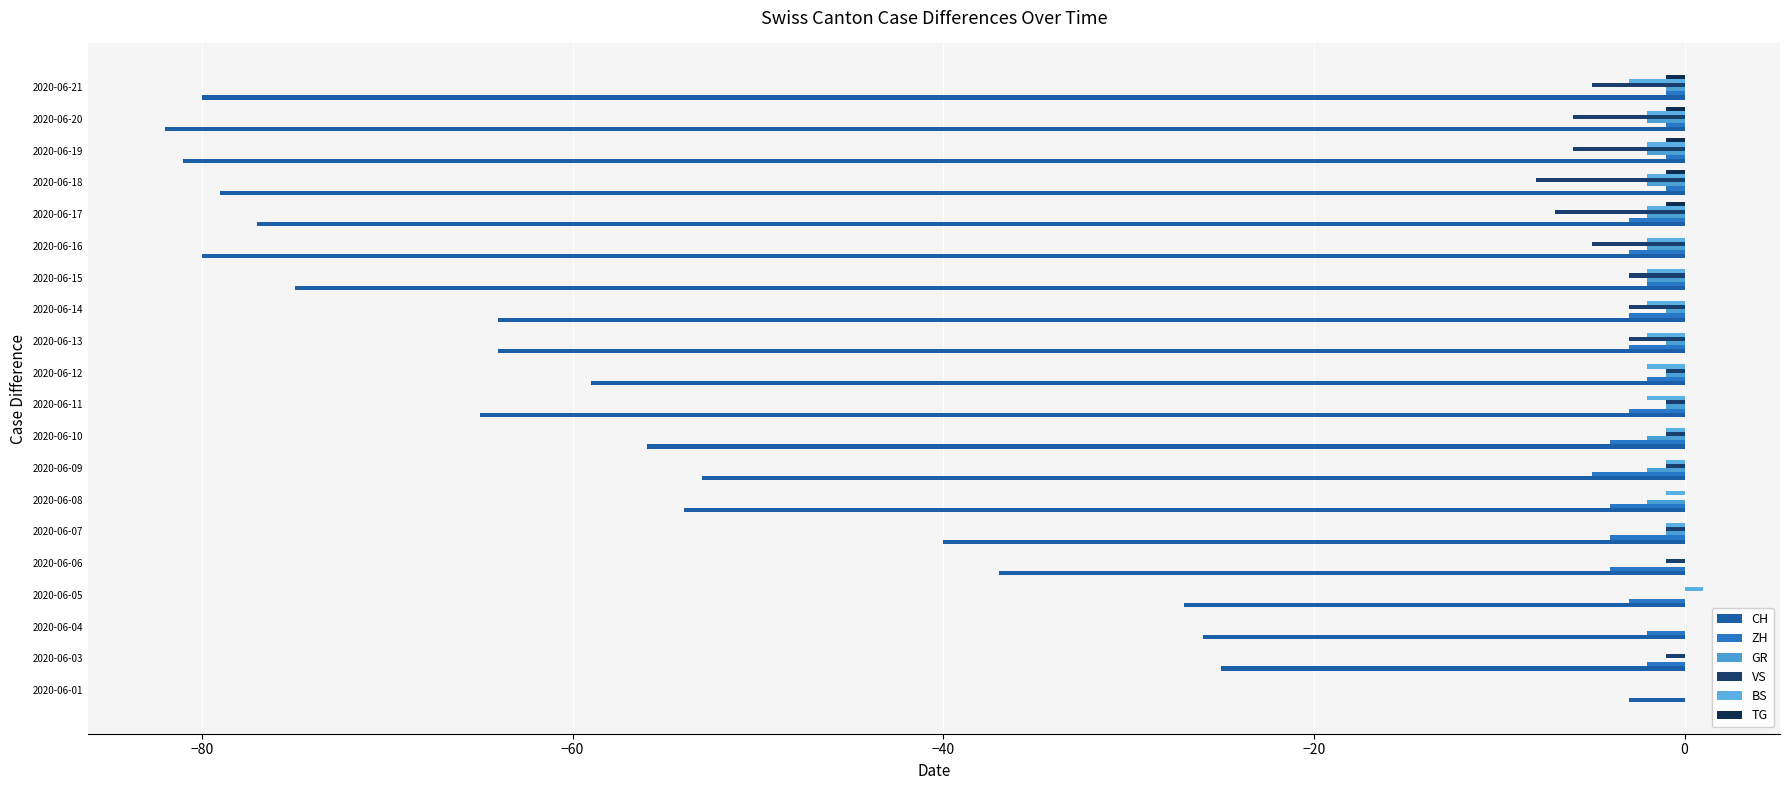

How many distinct data groups are displayed?

6